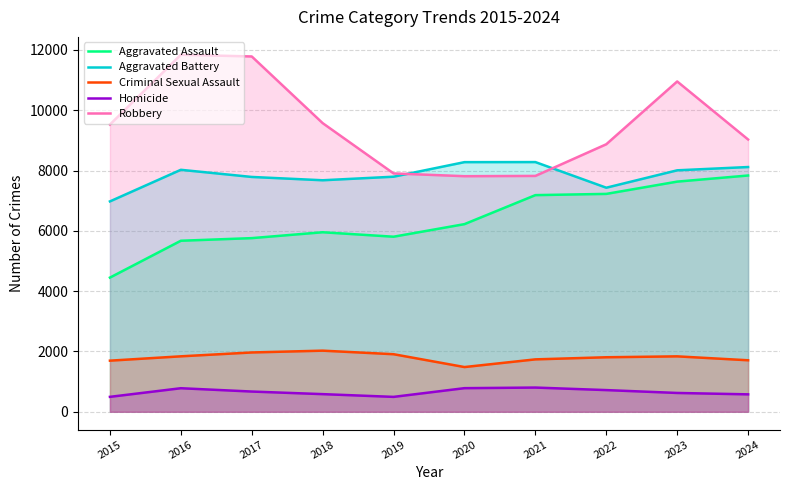

Which category has the highest value across all series?

2016